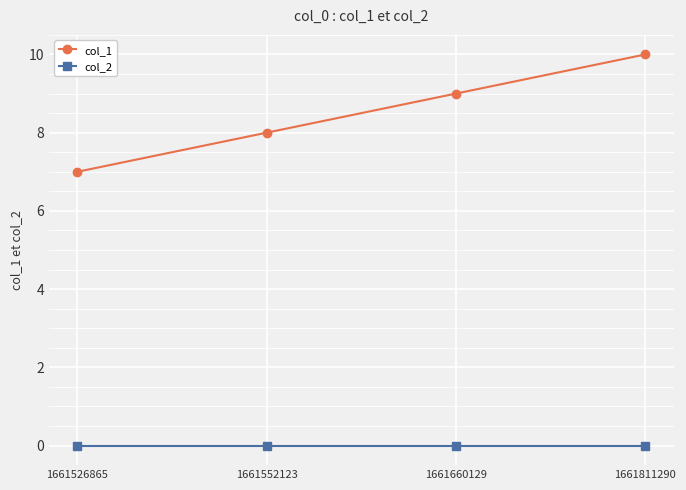

The col_2 series shows 0 at 1661526865. True or false?

True